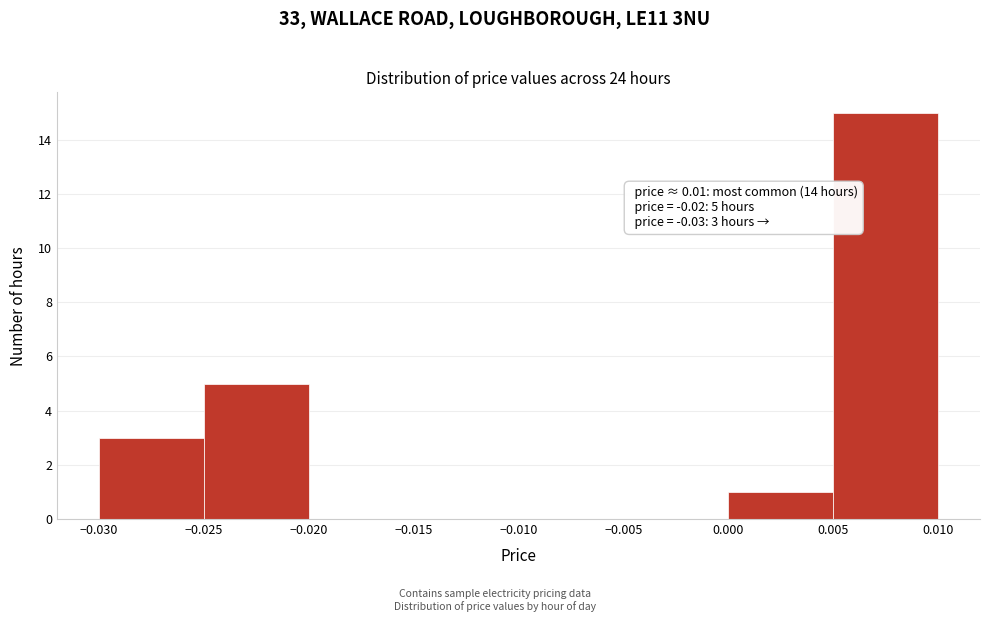

Over which range of the x-axis is the bar tallest?

0.005 to 0.010